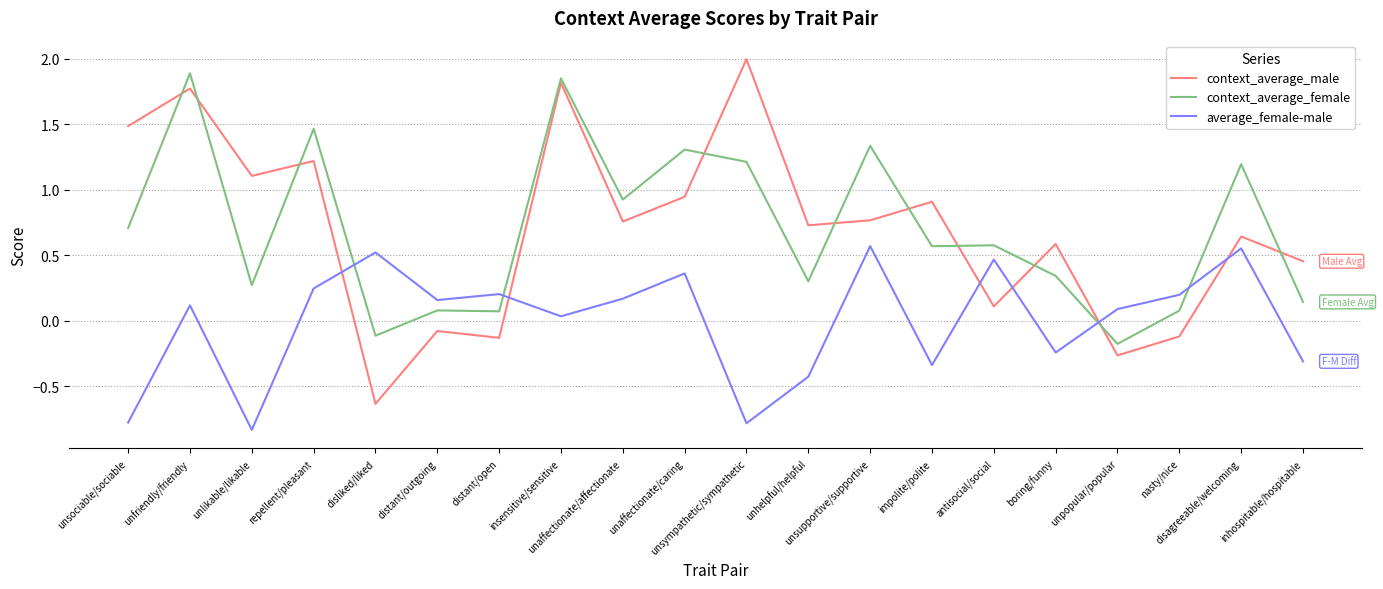

What are all the series names shown in the legend?

context_average_male, context_average_female, average_female-male